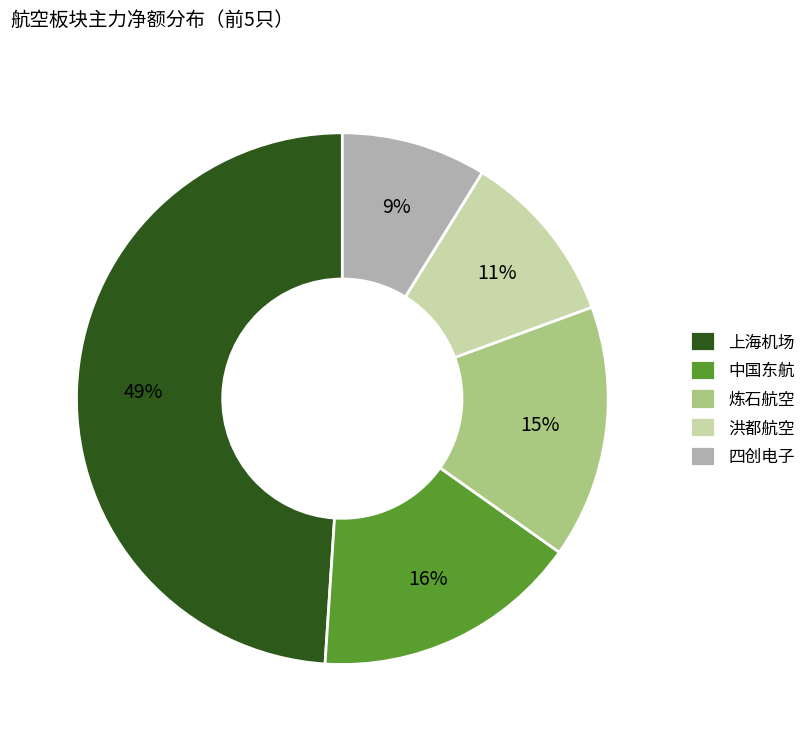

To the nearest percent, what is the combined percentage of 炼石航空 and 上海机场?

64%